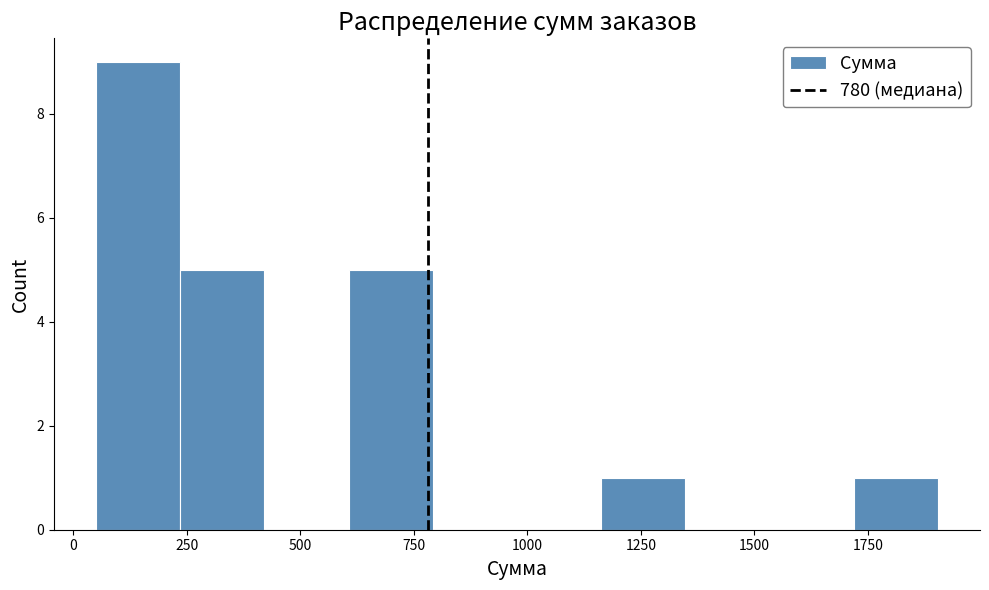

Around what value on the x-axis is the tallest bar? Give the approximate position of its centre, as read against the axis.

150